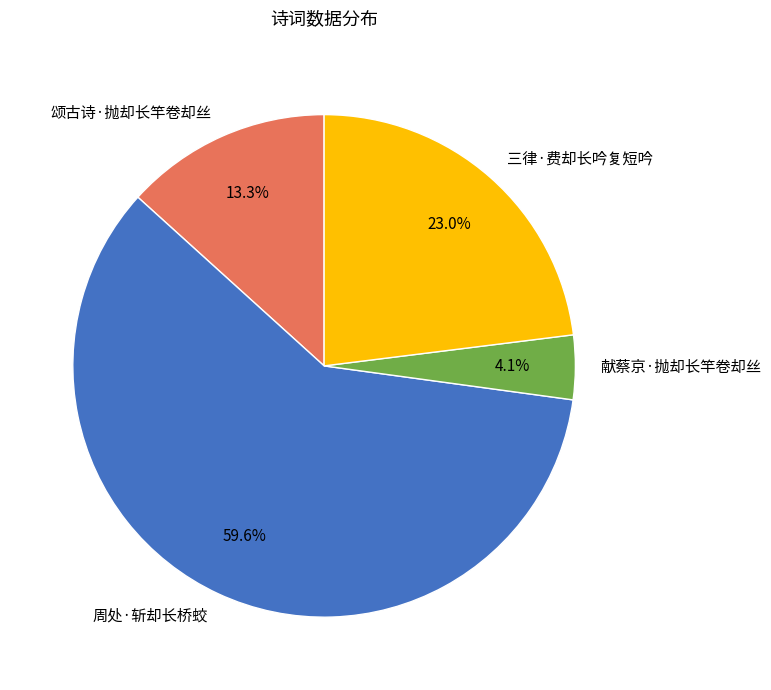

The 周处·斩却长桥蛟 slice represents 50% of the pie. True or false?

False